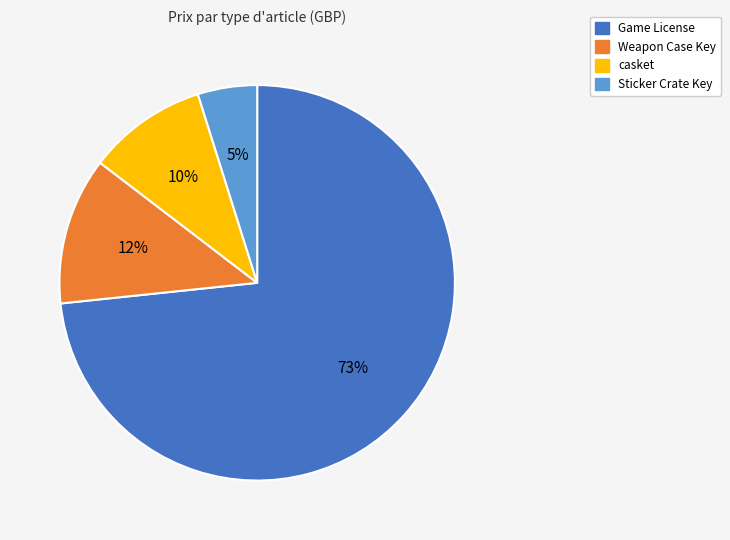

What is the largest slice in the pie chart?

Game License